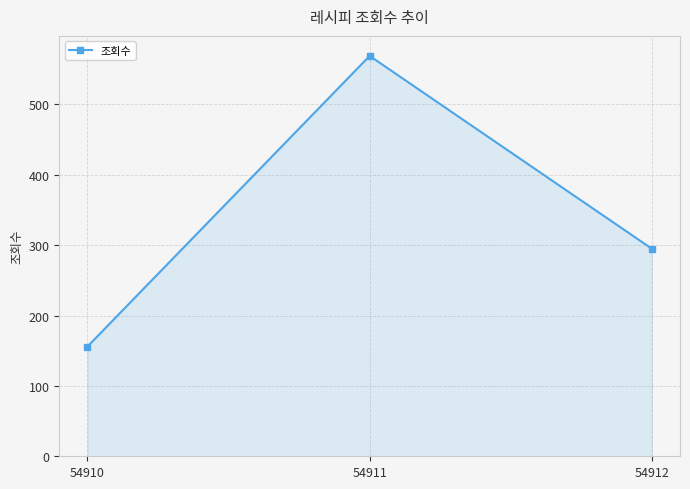

Reading left to right, transcribe all the data shown in this chart.

156	569	295